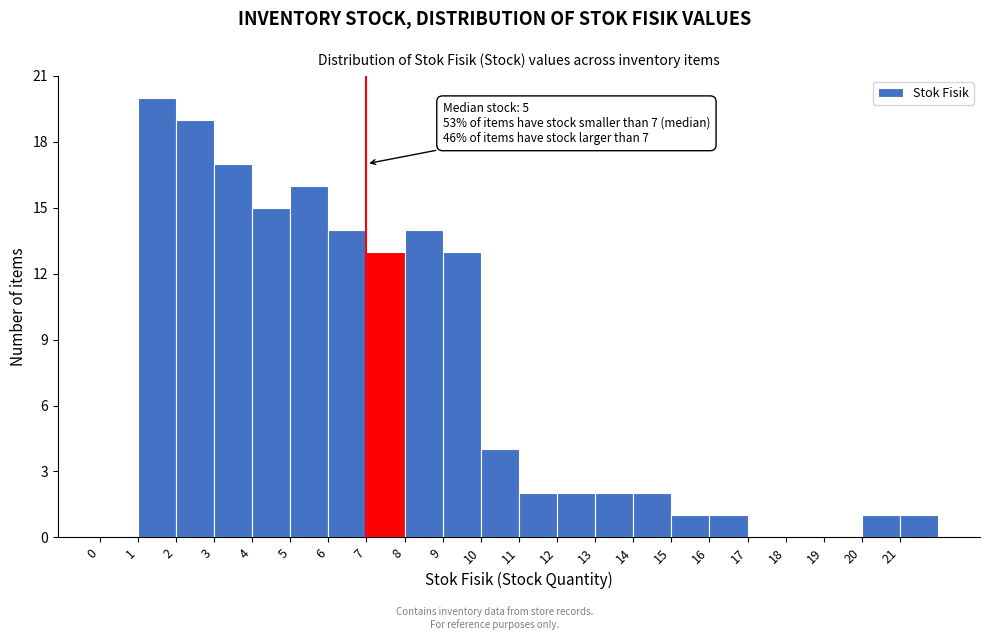

Which range on the x-axis has the tallest bar?

1 to 2